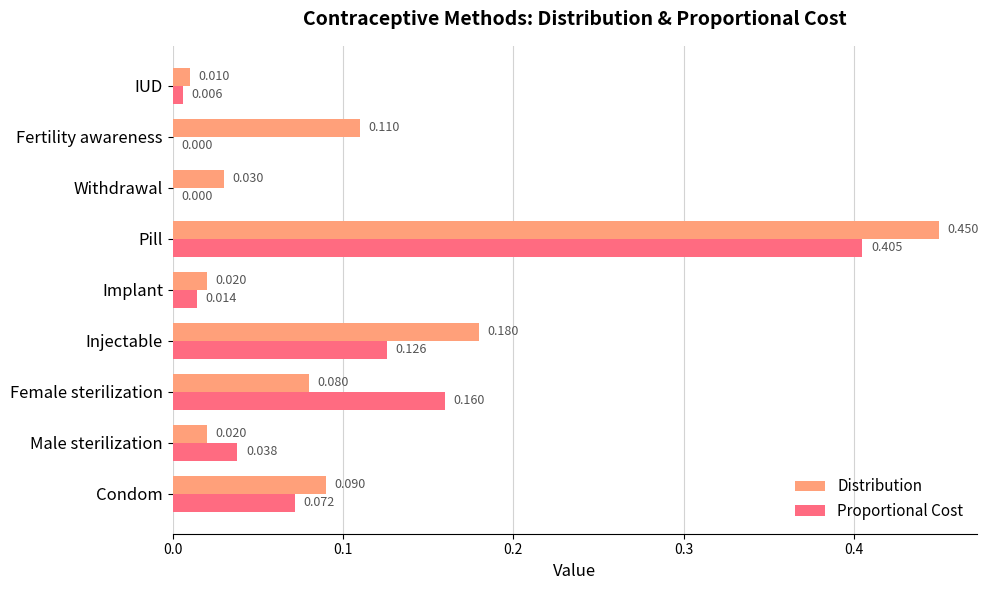

At which label does Distribution reach its peak?

Pill